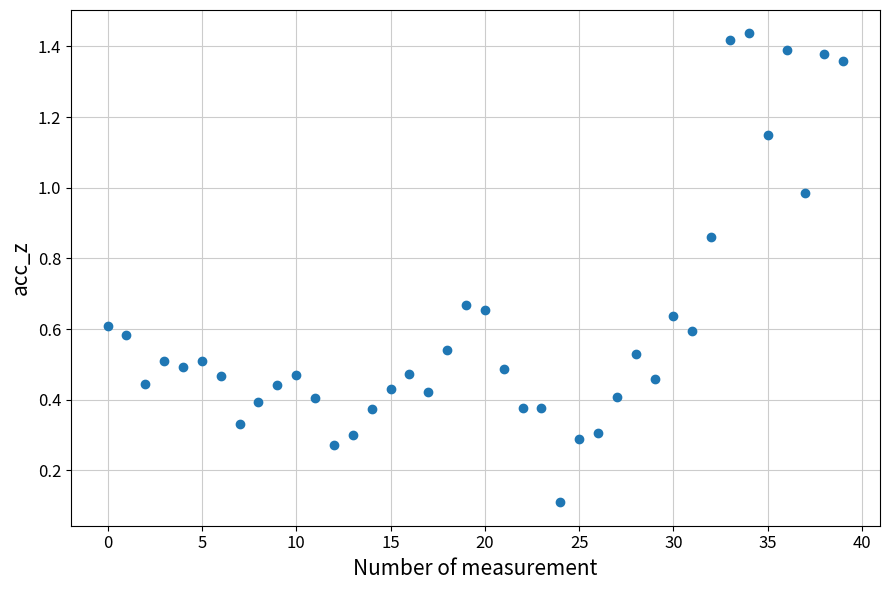

What is the range of Y values (max minus min)?

1.3